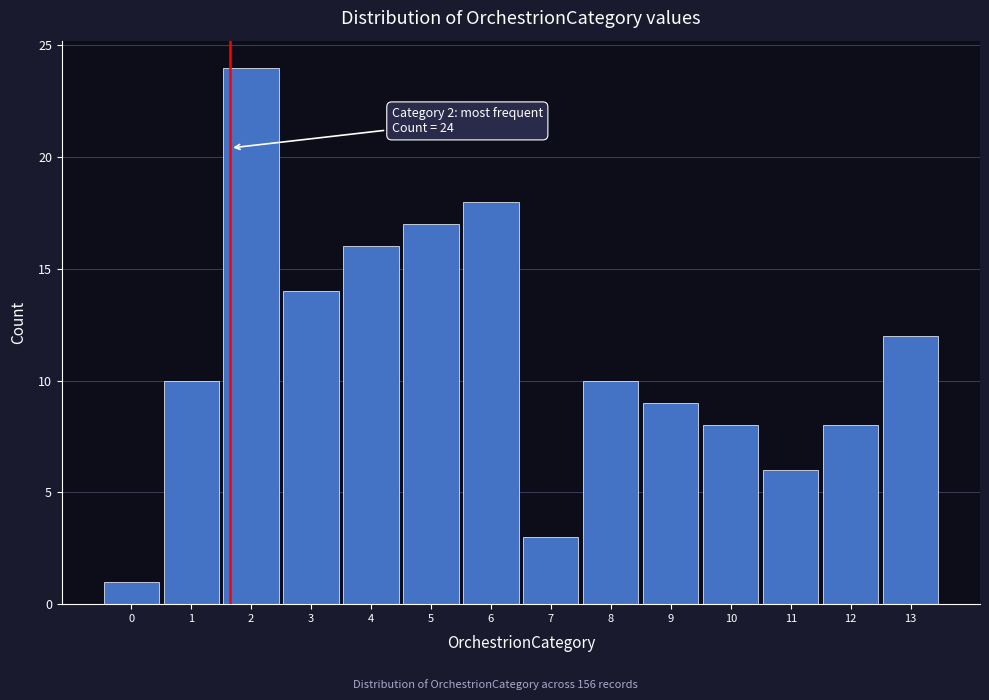

Reading left to right, transcribe all the data shown in this chart.

1	10	24	14	16	17	18	3	10	9	8	6	8	12